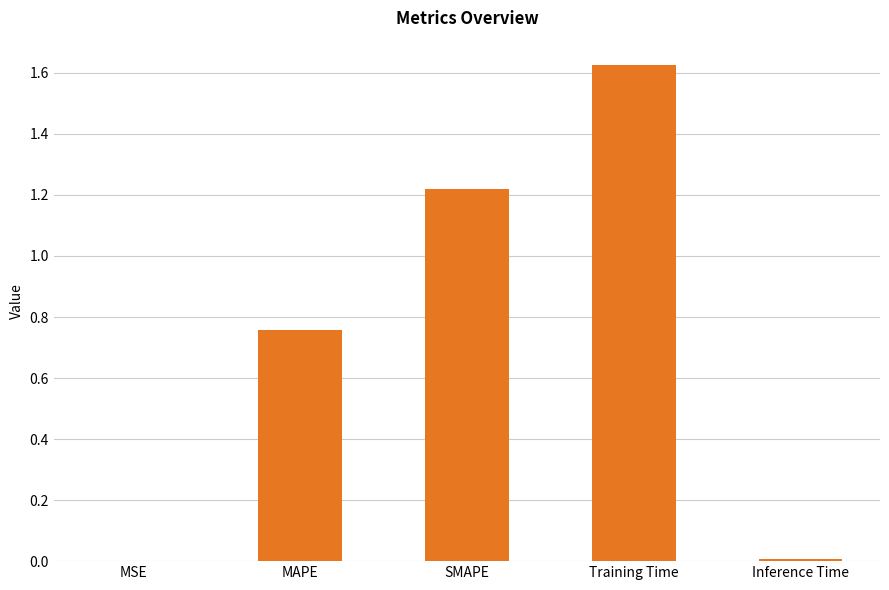

Between MSE and MAPE, which is larger?

MAPE